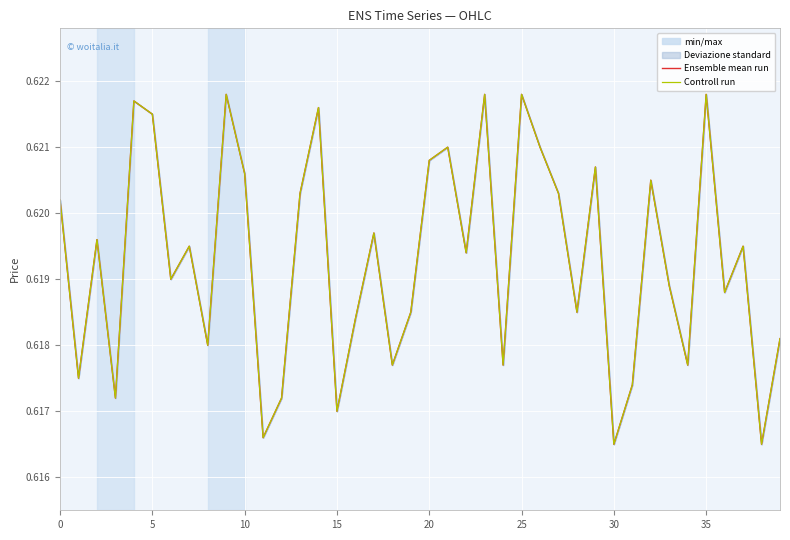

At which category does the chart reach its peak across all series?

9